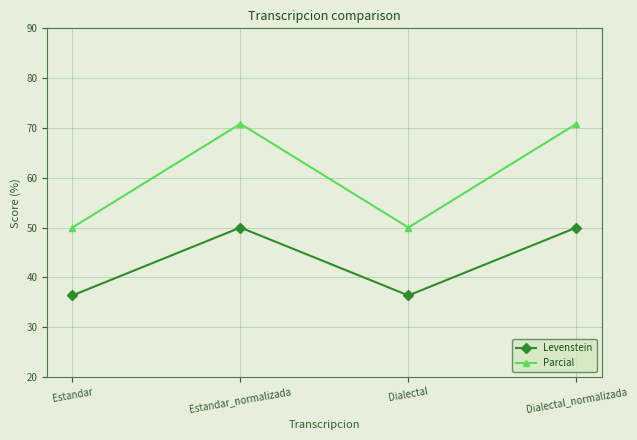

What is the highest value of the Levenstein series?

50.0